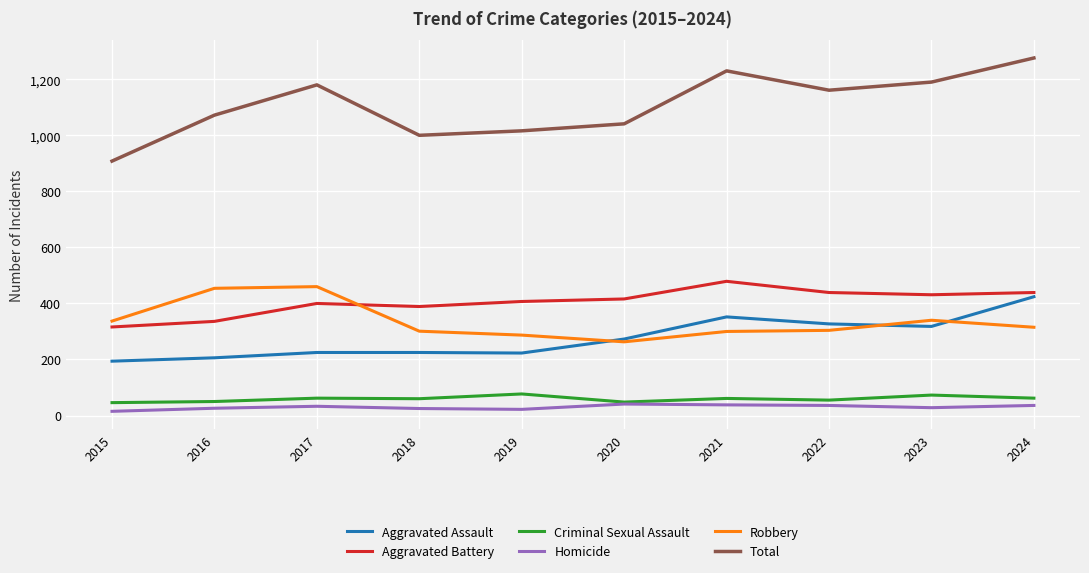

What are all the series names shown in the legend?

Aggravated Assault, Aggravated Battery, Criminal Sexual Assault, Homicide, Robbery, Total